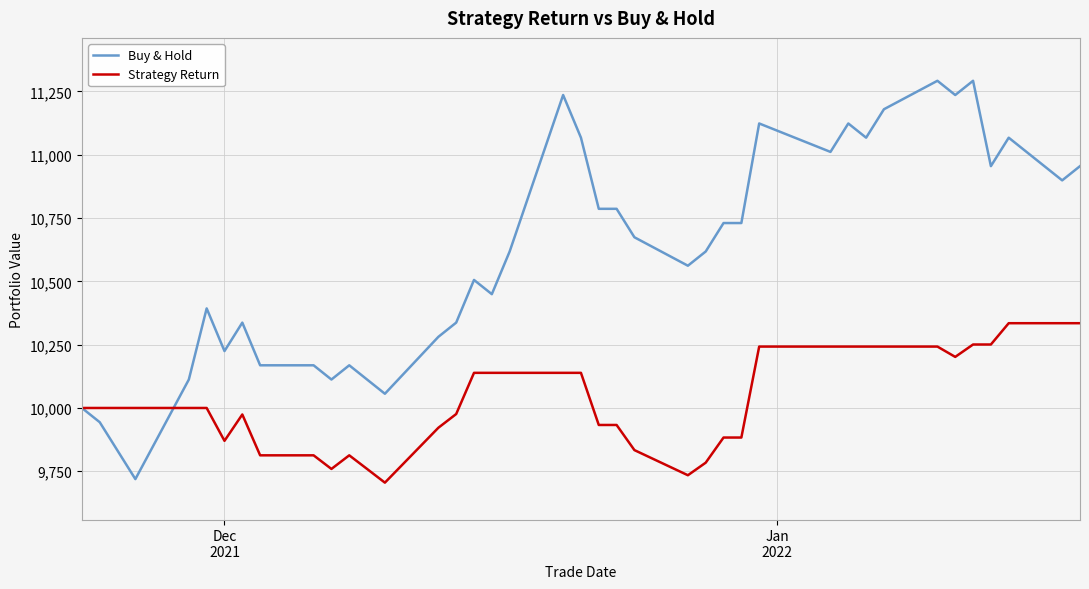

Which series has the widest spread of values?

Buy & Hold